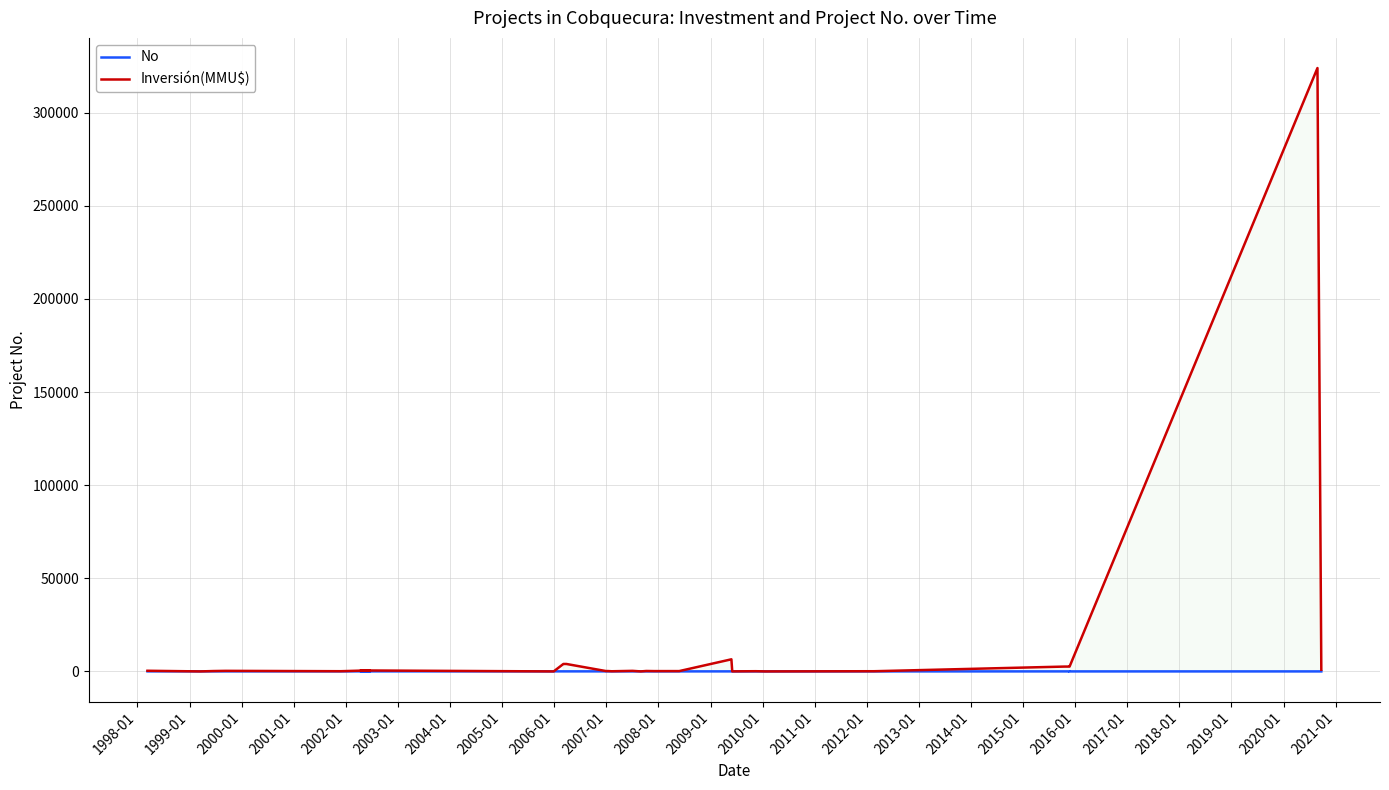

At which label does Inversión(MMU$) reach its minimum?

1998-01